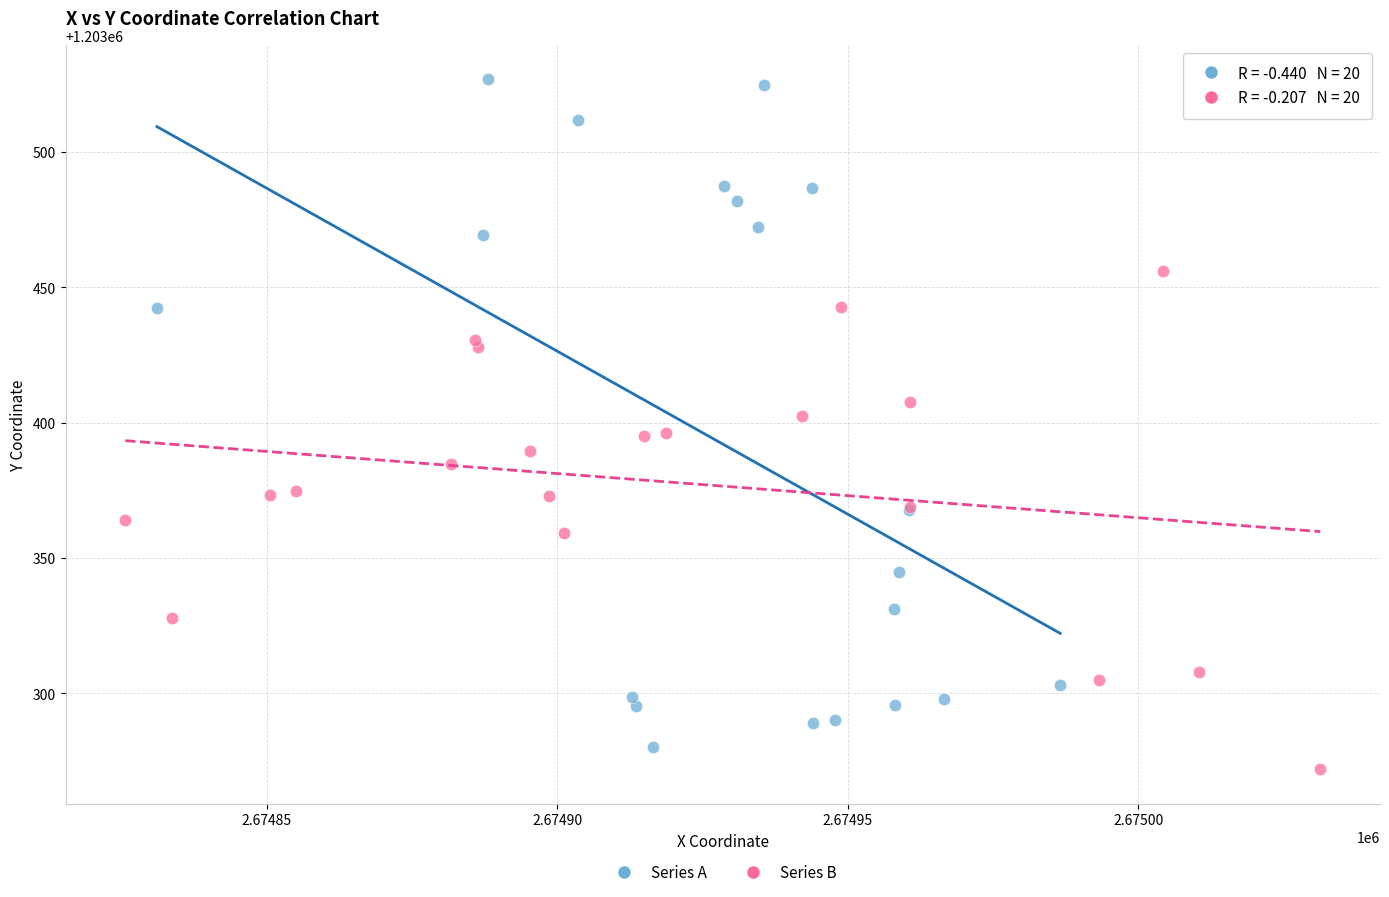

Which series contains the highest Y value?

Series A